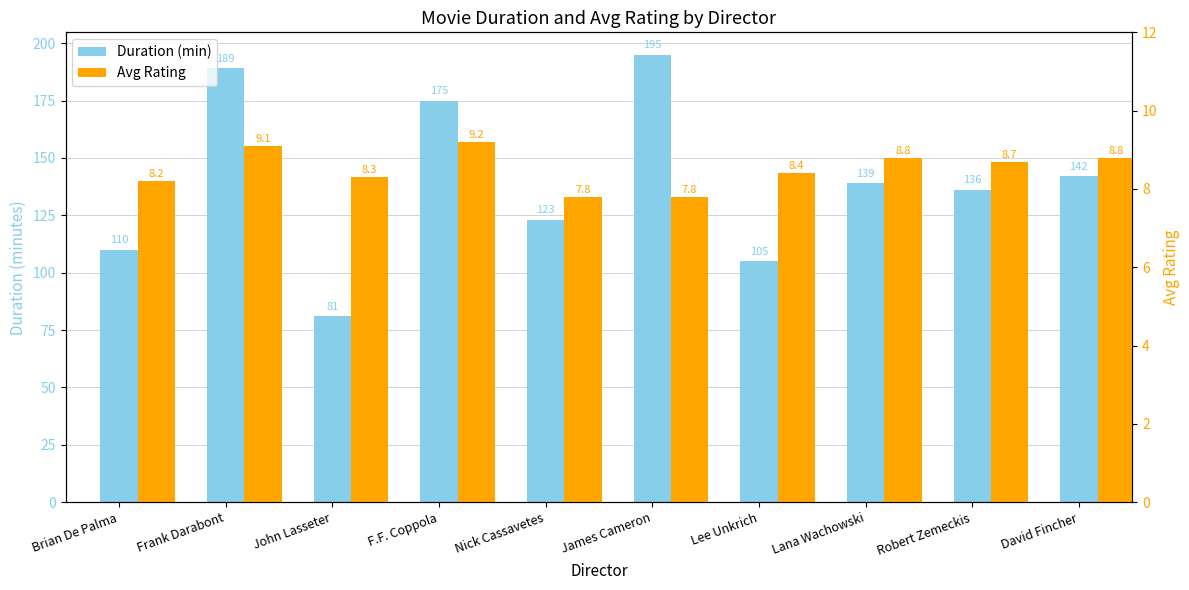

At which label does Duration (min) first exceed 139?

Frank Darabont